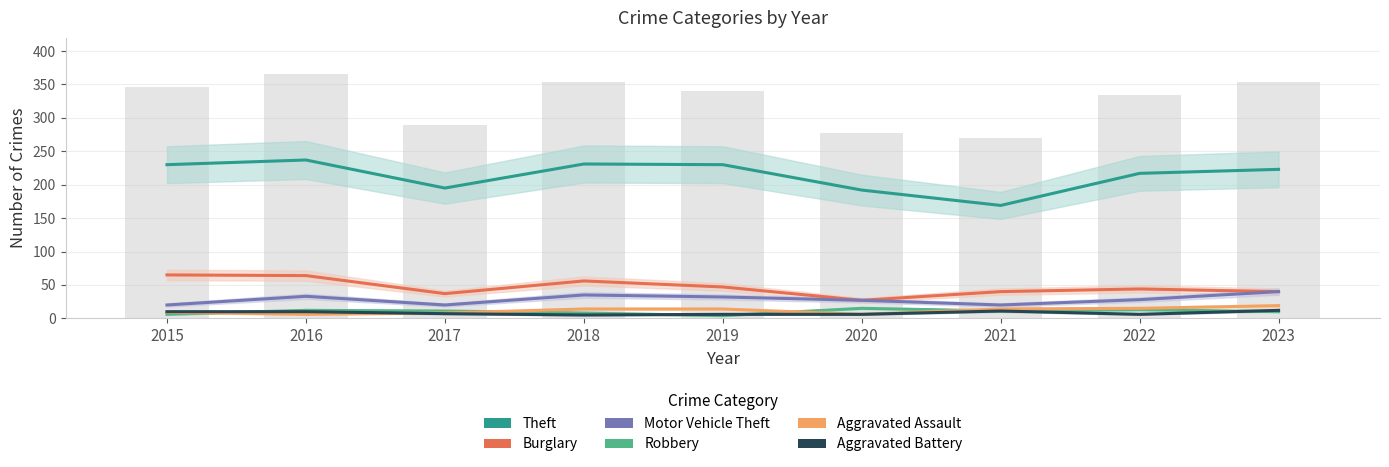

True or false: Burglary has a value of 100 at 2016.

False